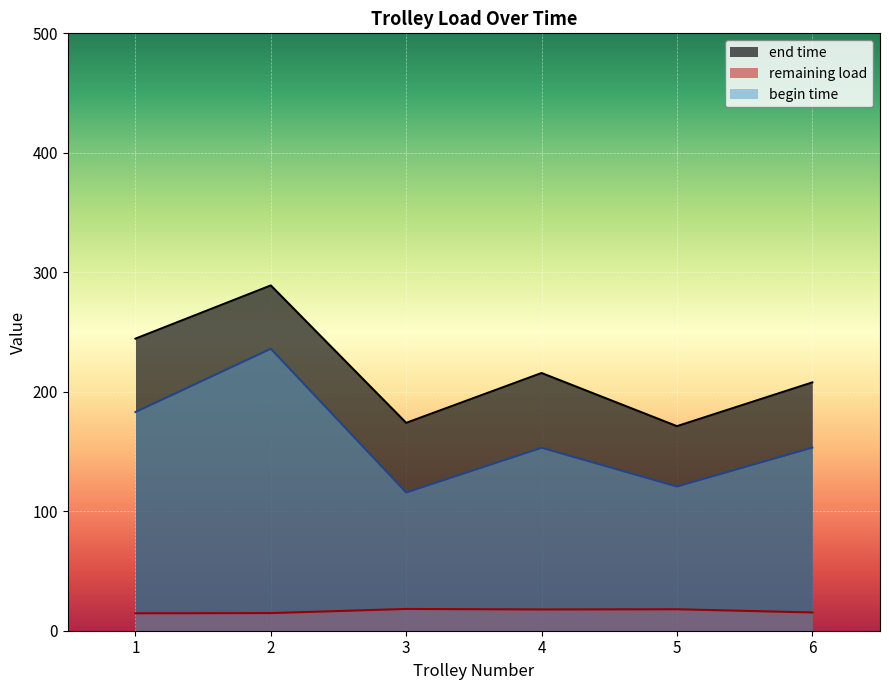

Which category has the highest value across all series?

2